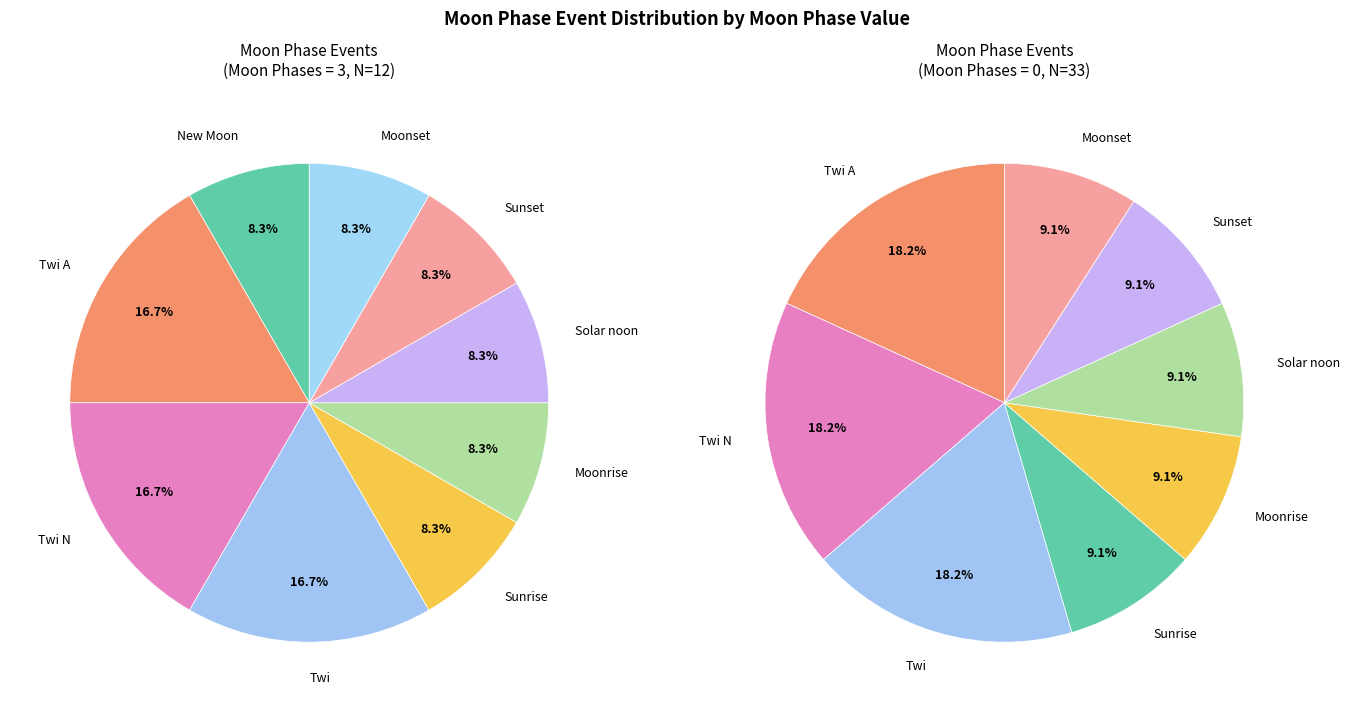

Rank the categories by value from highest to lowest.

Twi A, Twi N, Twi, New Moon, Sunrise, Moonrise, Solar noon, Sunset, Moonset